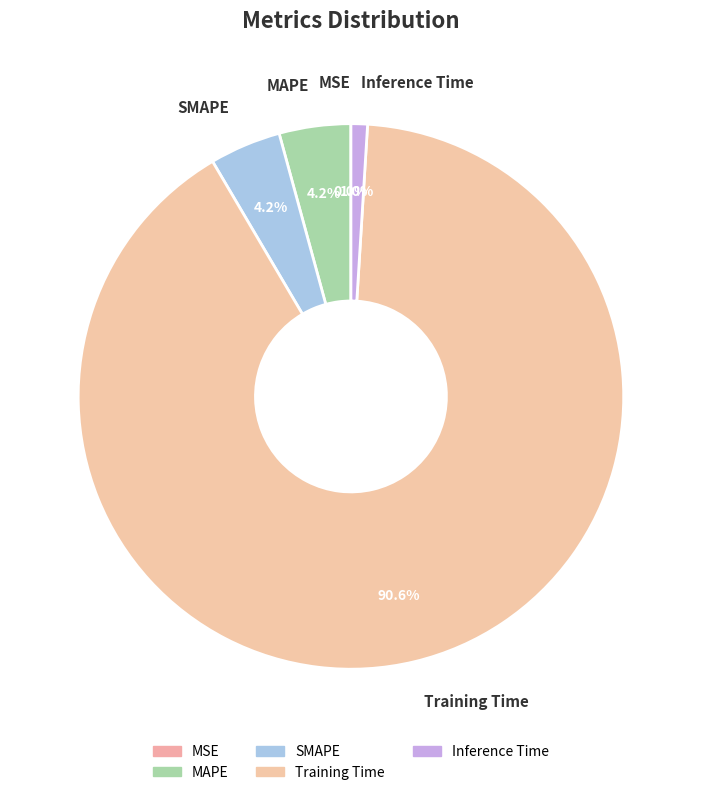

Count the number of slices in the pie.

5